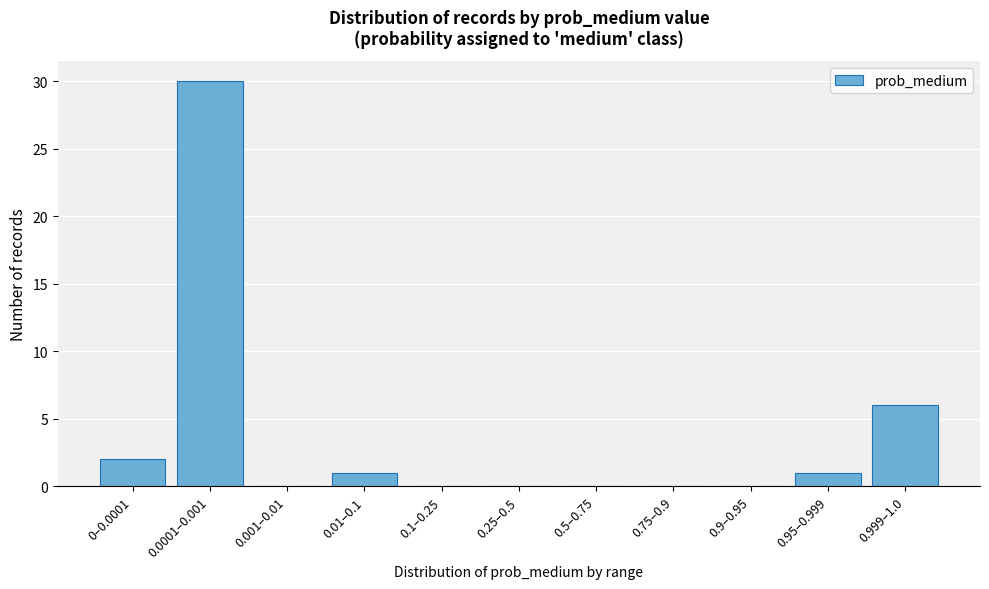

Reading left to right, extract all data points from this chart.

0–0.0001=2	0.0001–0.001=30	0.001–0.01=0	0.01–0.1=1	0.1–0.25=0	0.25–0.5=0	0.5–0.75=0	0.75–0.9=0	0.9–0.95=0	0.95–0.999=1	0.999–1.0=6